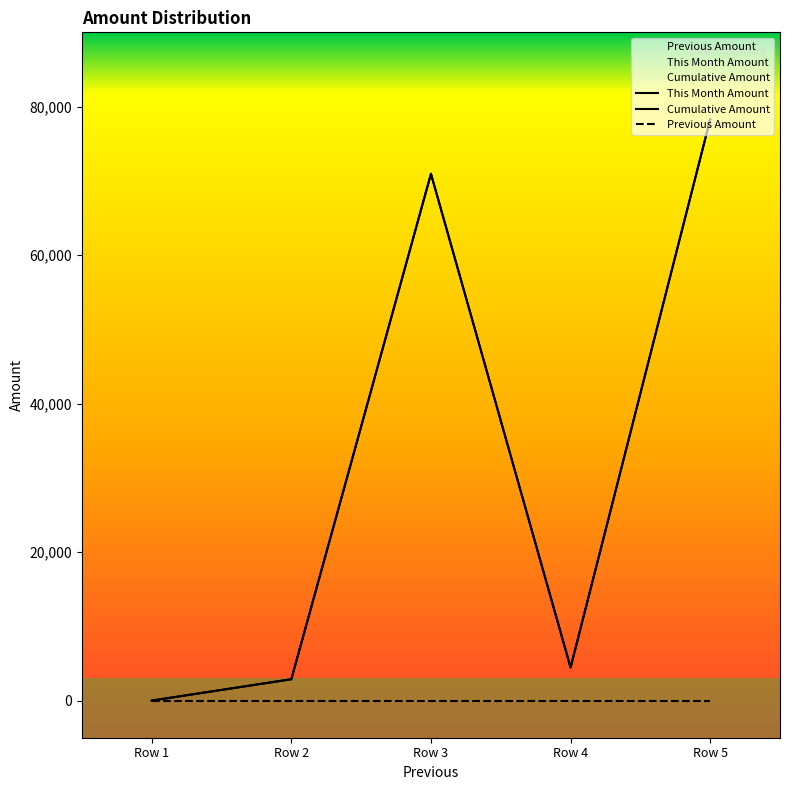

What is the average value of the This Month Amount series?

31310.7